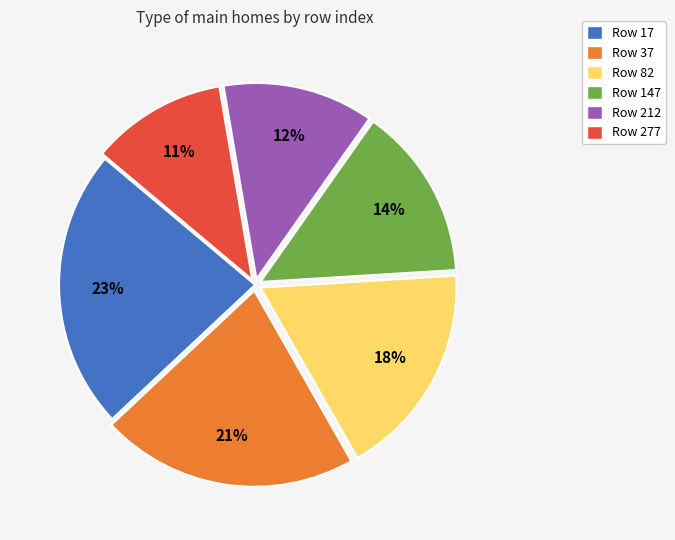

Does any single category account for the majority?

No